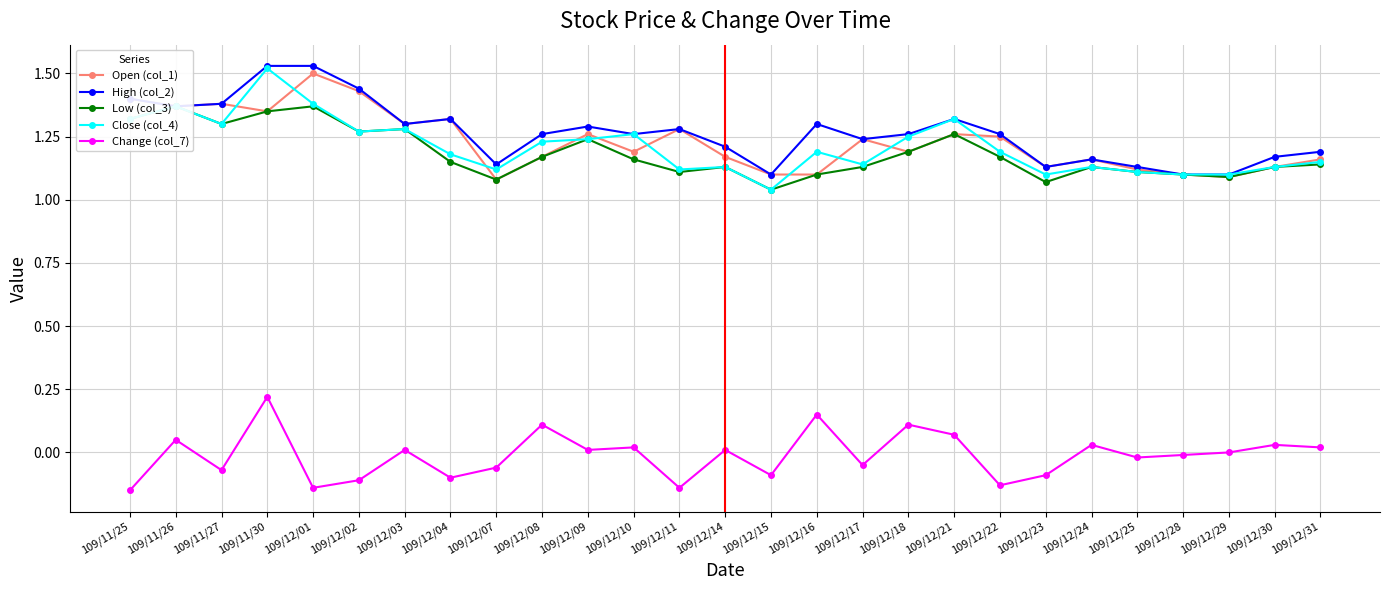

What is the label of the 7th point from the right?

109/12/23